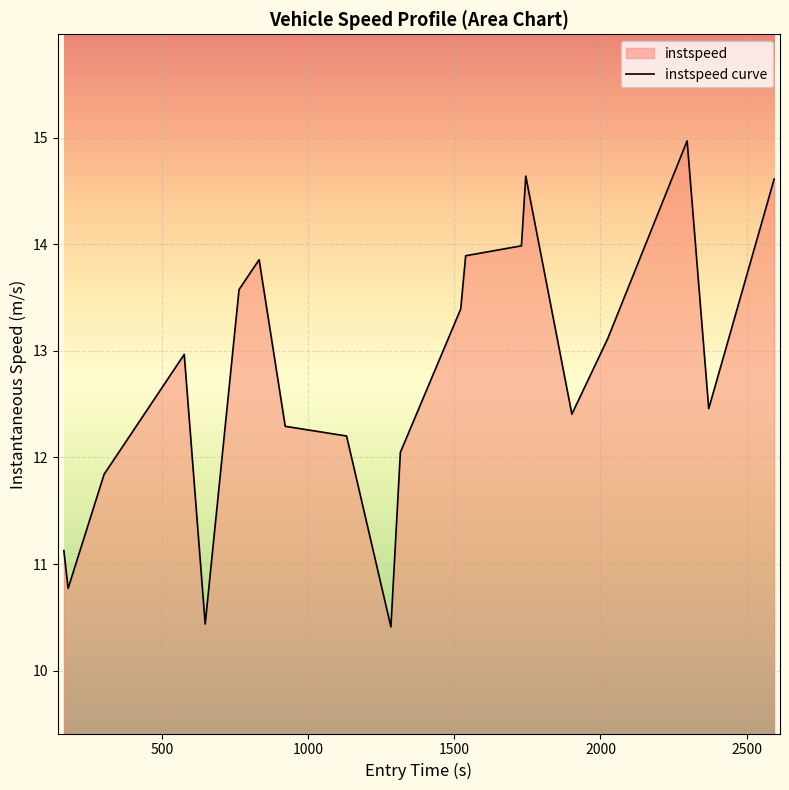

What is the difference between the maximum and minimum values?

4.6